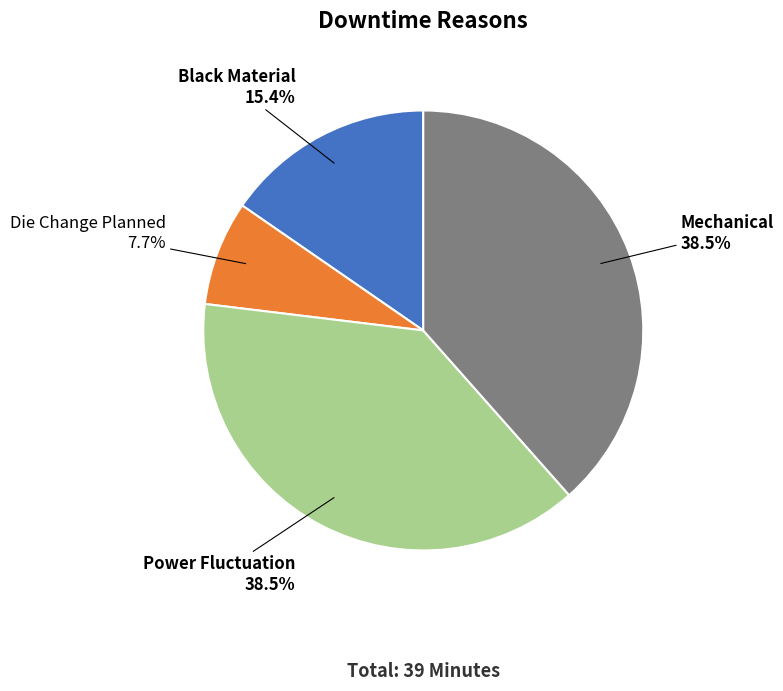

Is there a majority slice in this chart?

No